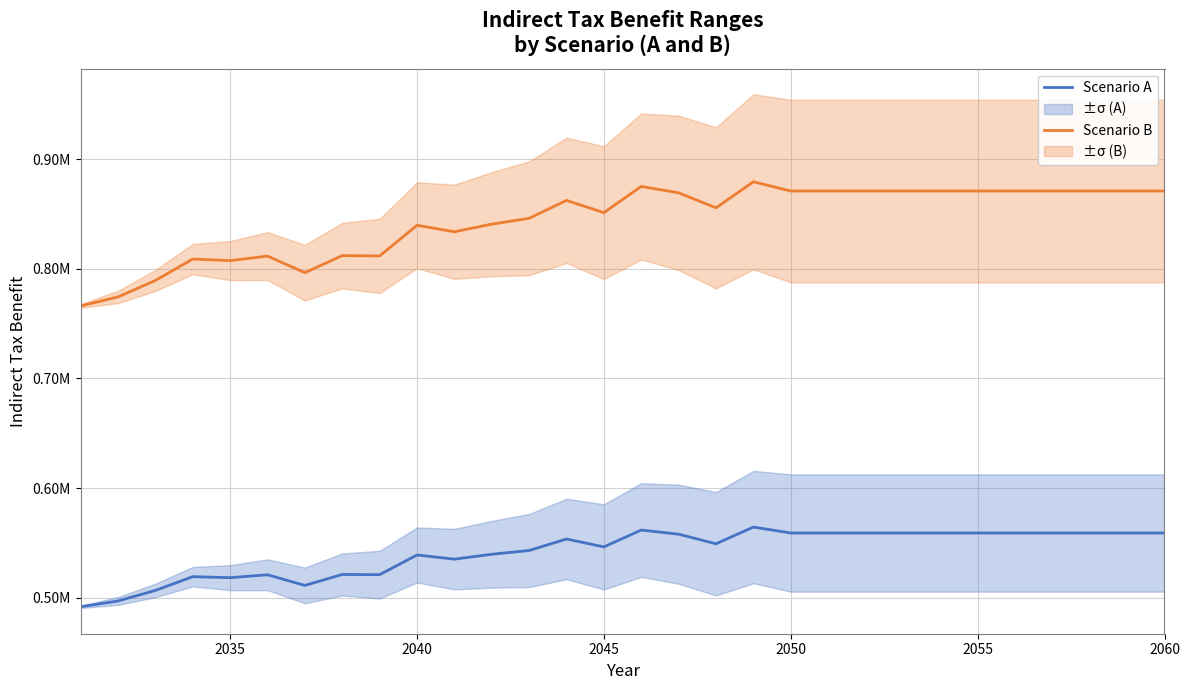

What is the difference between the maximum and minimum values in the Scenario A series?

72679.9